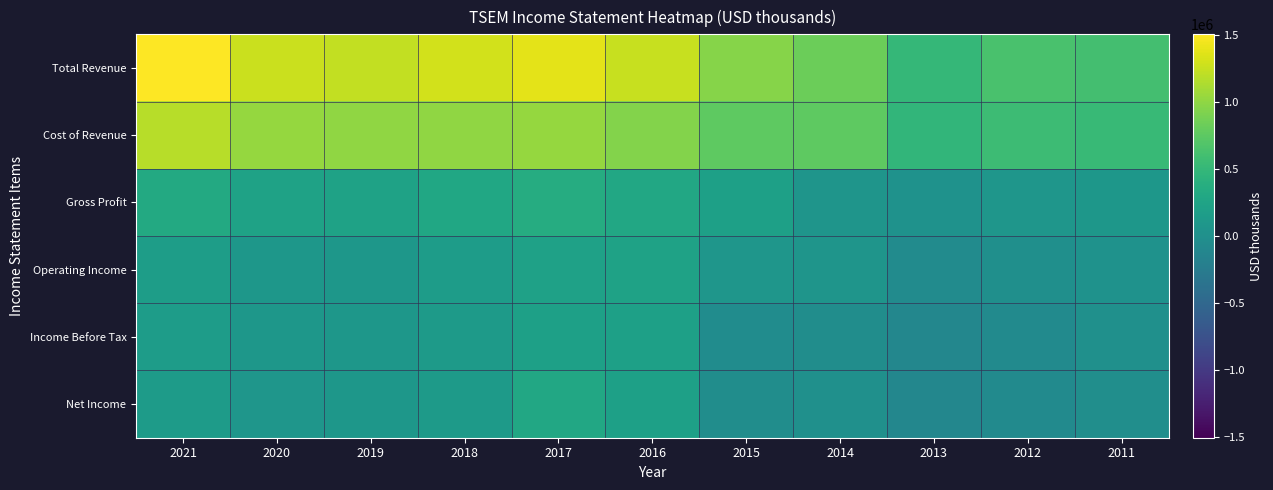

At 2012, list the series in order from largest to smallest.

Total Revenue, Cost of Revenue, Gross Profit, Operating Income, Income Before Tax, Net Income